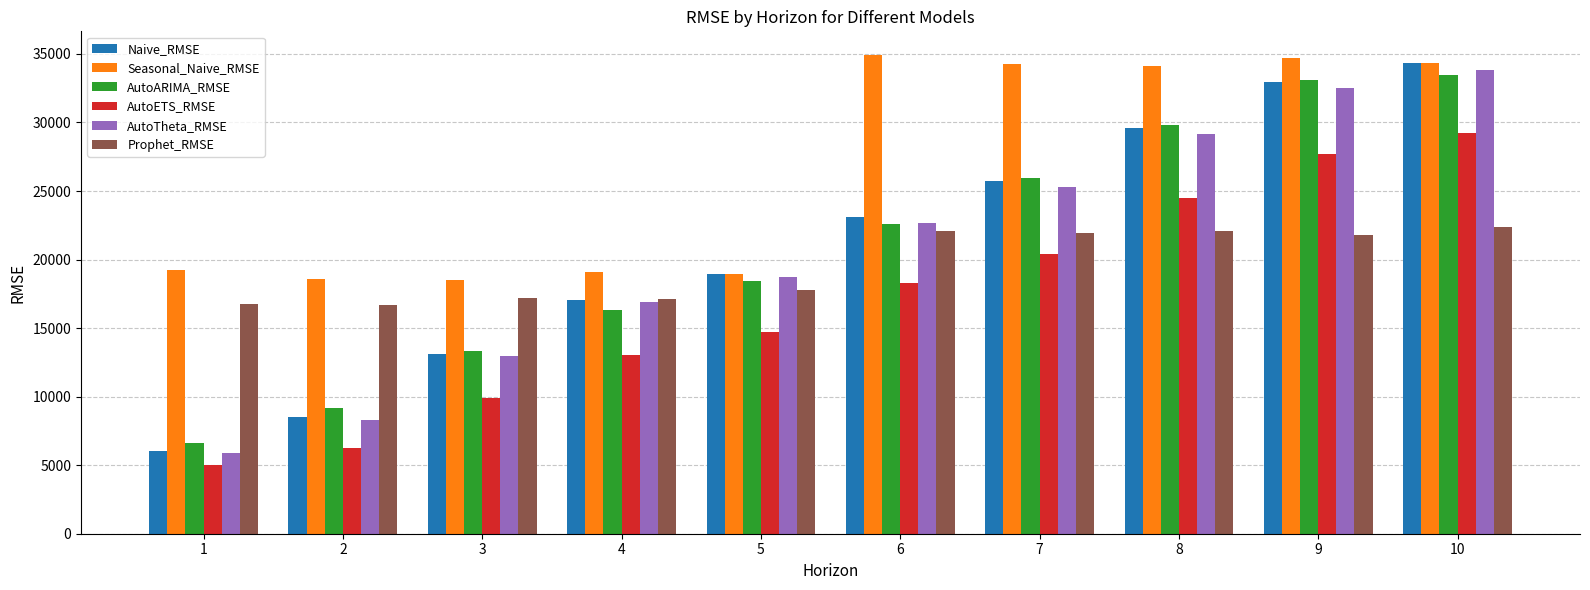

What is the value of the AutoTheta_RMSE bar at the 2nd from the left?

8314.7